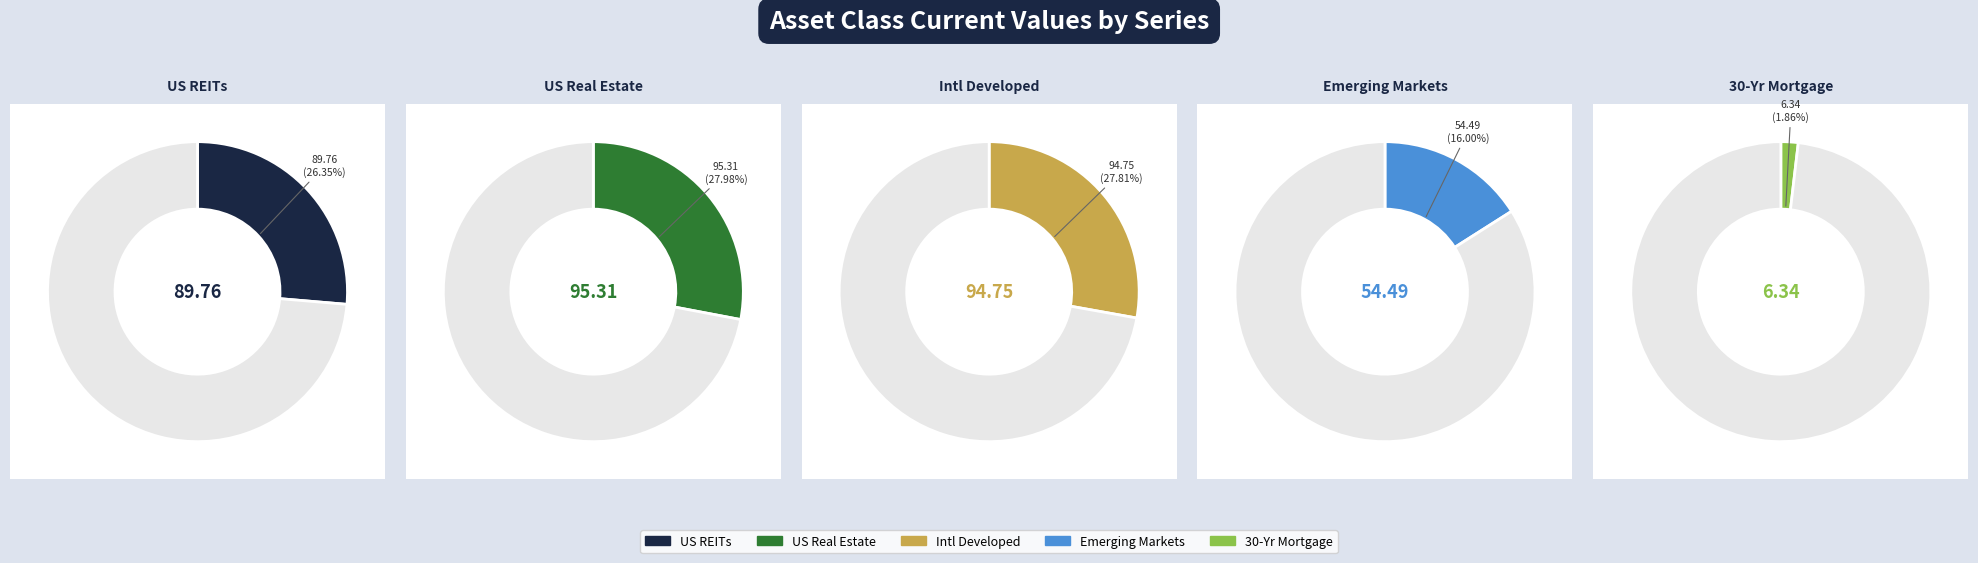

Is it true that US Real Estate is 28% of the pie?

True